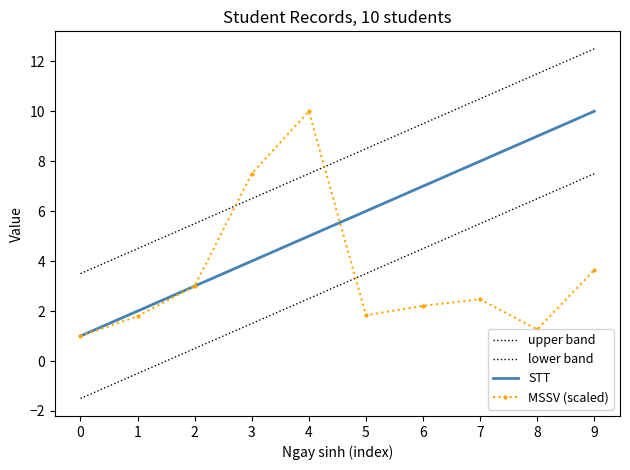

Reading right to left, list all the values displayed in this chart.

upper band: 9=12.5	8=11.5	7=10.5	6=9.5	5=8.5	4=7.5	3=6.5	2=5.5	1=4.5	0=3.5
lower band: 9=7.5	8=6.5	7=5.5	6=4.5	5=3.5	4=2.5	3=1.5	2=0.5	1=-0.5	0=-1.5
STT: 9=10.0	8=9.0	7=8.0	6=7.0	5=6.0	4=5.0	3=4.0	2=3.0	1=2.0	0=1.0
MSSV (scaled): 9=3.6	8=1.3	7=2.5	6=2.2	5=1.8	4=10.0	3=7.5	2=3.0	1=1.8	0=1.0